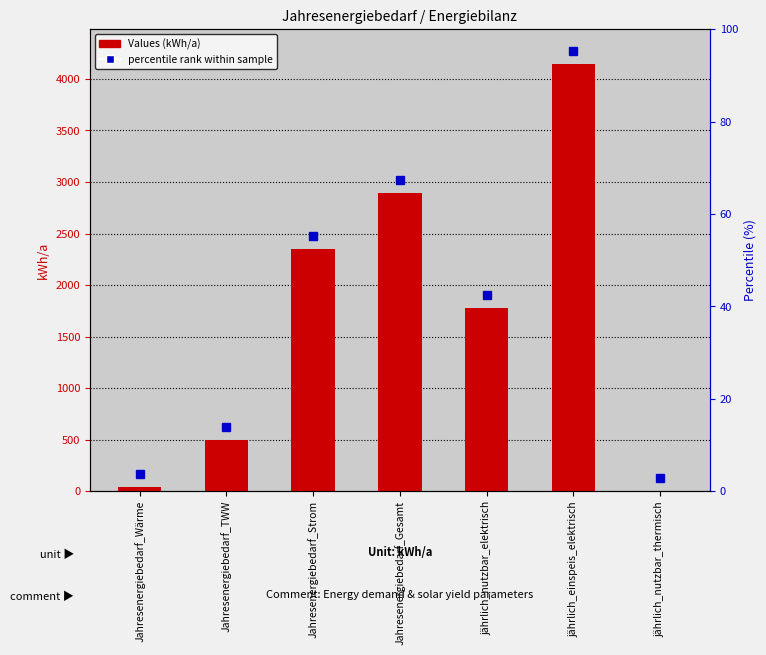

The chart shows a value of 725.2 at Jahresenergiebedarf_TWW. True or false?

False